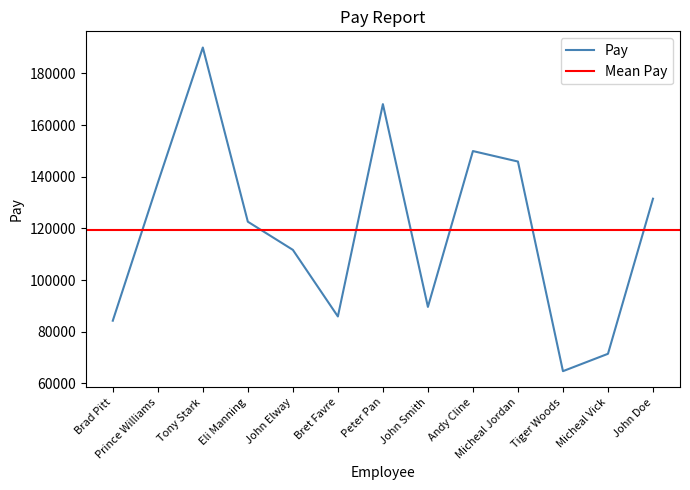

Which category has the lowest value across all series?

Tiger Woods